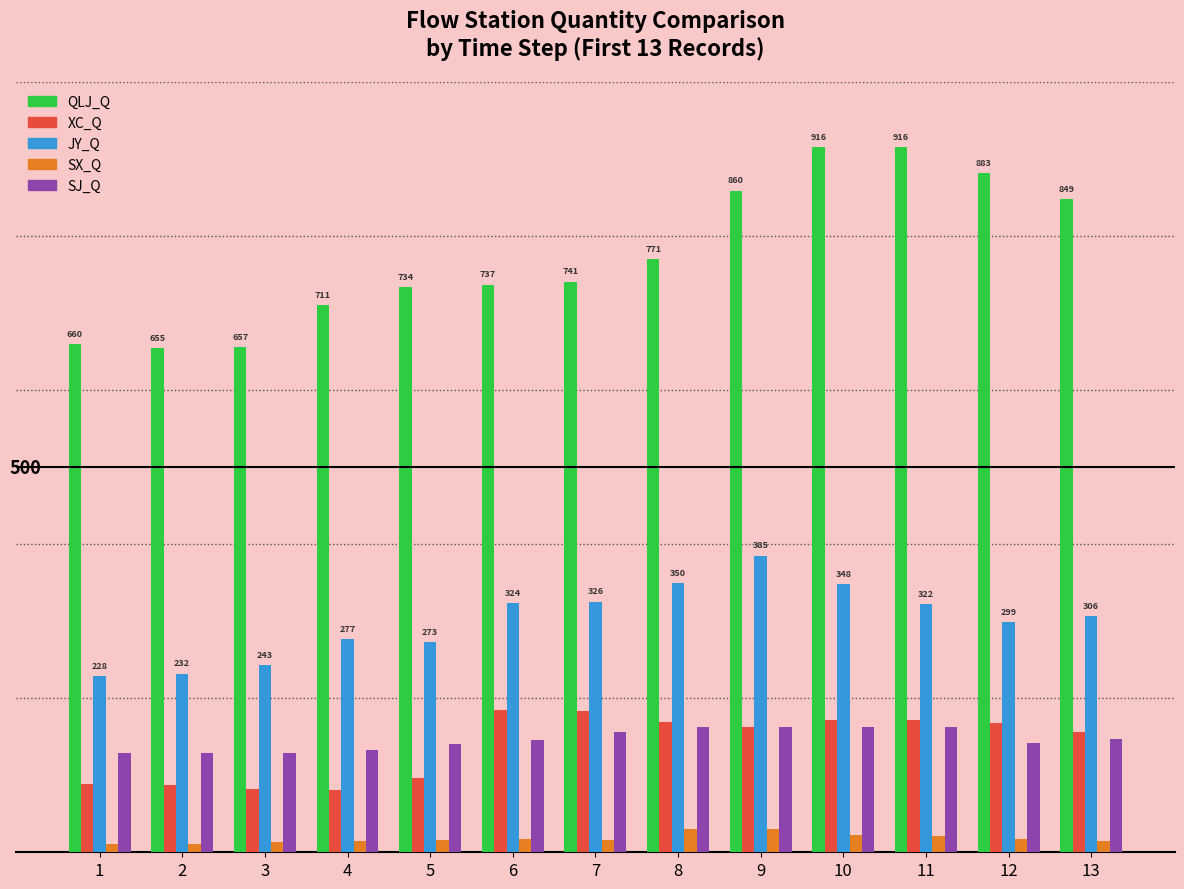

Reading left to right, list all the values displayed in this chart.

QLJ_Q: 1=659.7	2=655.4	3=656.6	4=710.6	5=734.3	6=737.4	7=741.3	8=770.9	9=859.6	10=915.7	11=916.1	12=882.5	13=848.5
XC_Q: 1=88.5	2=87.2	3=82.5	4=81.4	5=96.2	6=184.9	7=183.6	8=168.9	9=162.1	10=172.2	11=172.3	12=168.0	13=155.8
JY_Q: 1=228.5	2=232.1	3=242.7	4=276.6	5=272.8	6=324.0	7=325.7	8=349.5	9=385.5	10=348.4	11=322.3	12=298.6	13=306.4
SX_Q: 1=11.1	2=11.1	3=13.0	4=14.8	5=16.4	6=16.9	7=15.6	8=30.7	9=30.1	10=22.8	11=21.5	12=16.9	13=14.7
SJ_Q: 1=129.5	2=129.5	3=129.5	4=133.1	5=140.6	6=145.5	7=155.6	8=163.2	9=163.2	10=163.2	11=163.2	12=142.0	13=147.6